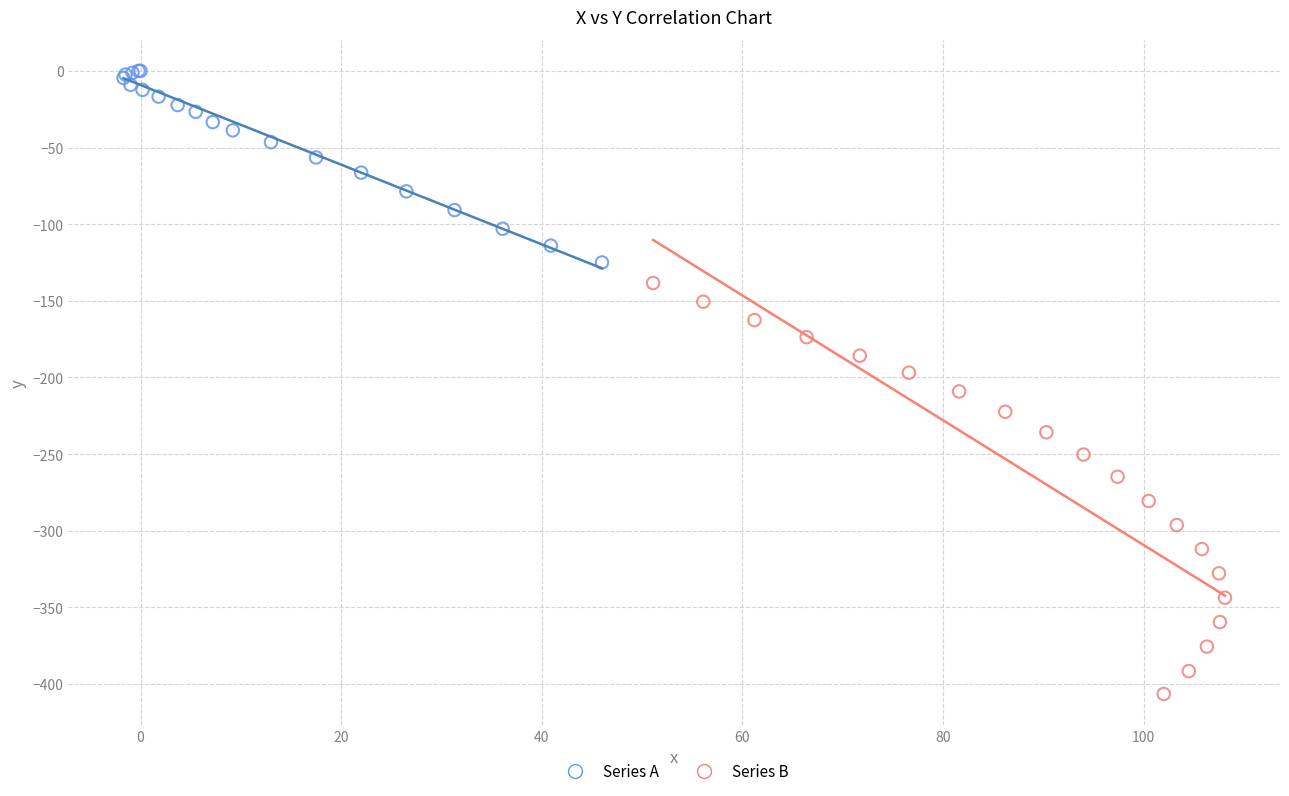

Which series has the largest Y range (max minus min)?

Series B